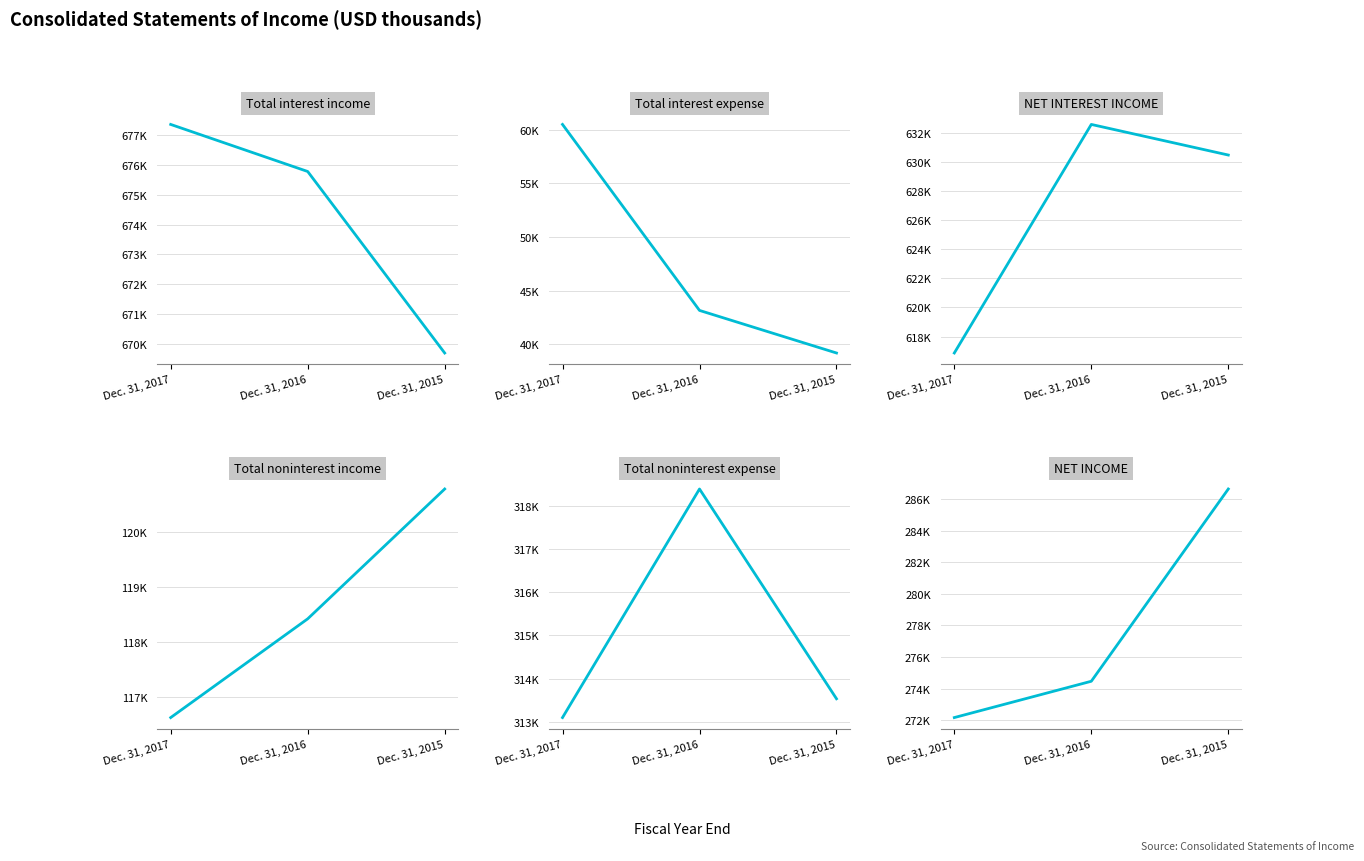

At which category is the sum across all series the highest?

Dec. 31, 2016